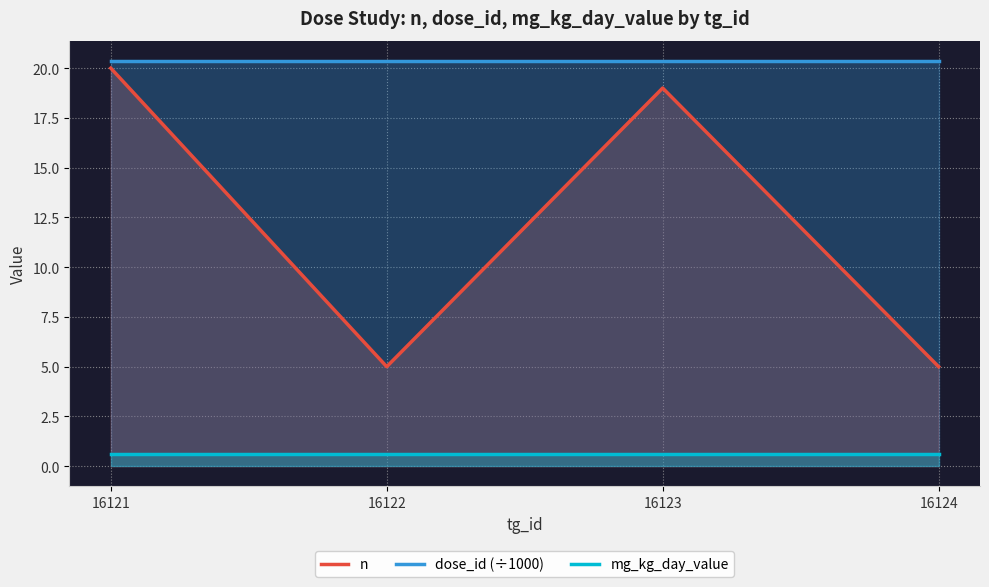

What is the average value of the n series?

12.2